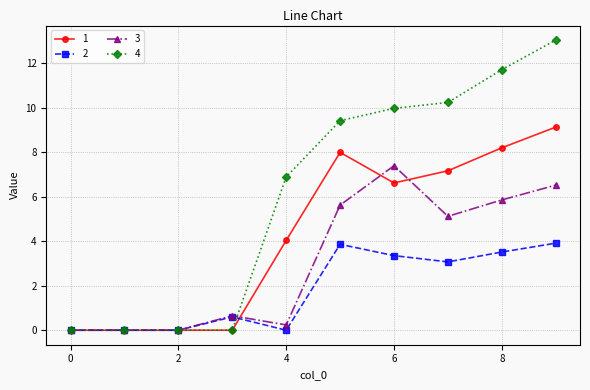

List the series in order of their peak value, lowest first.

2, 3, 1, 4